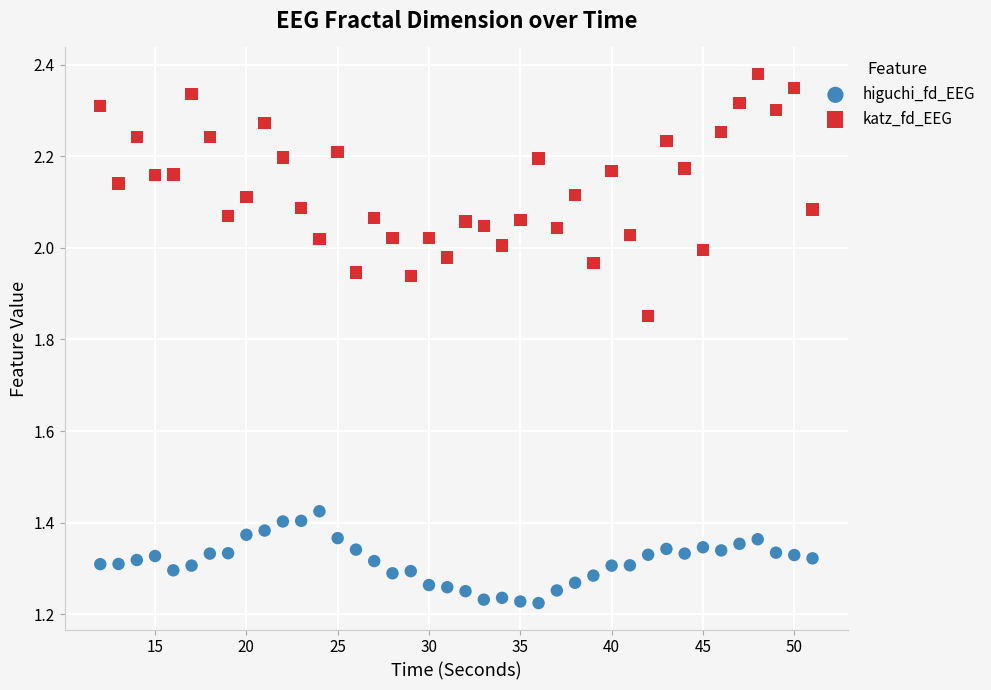

Across all data points, what is the range of X values (max minus min)?

39.0